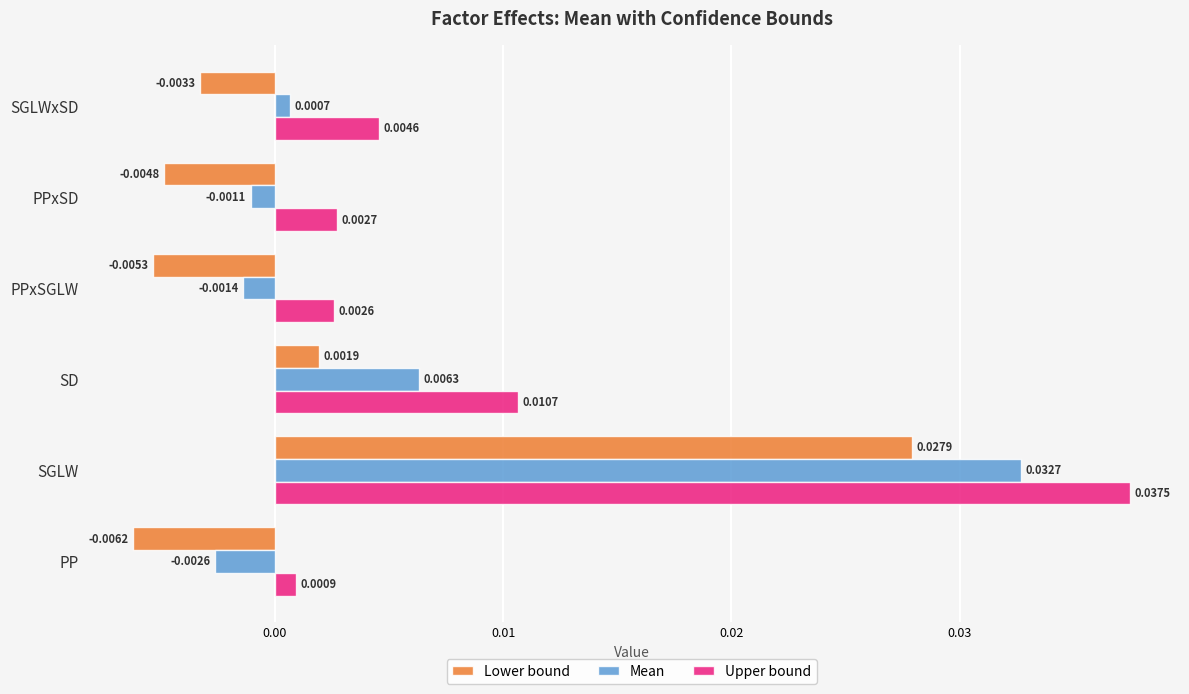

Which series has the largest range (max minus min)?

Upper bound